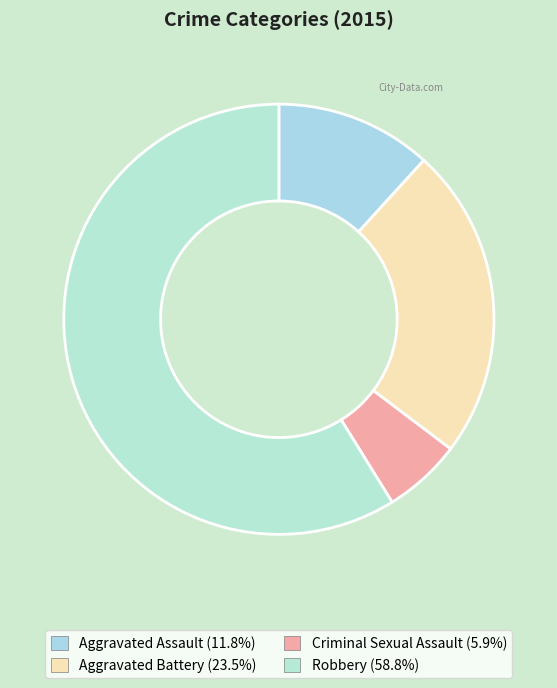

Which slice represents more than half of the pie?

Robbery